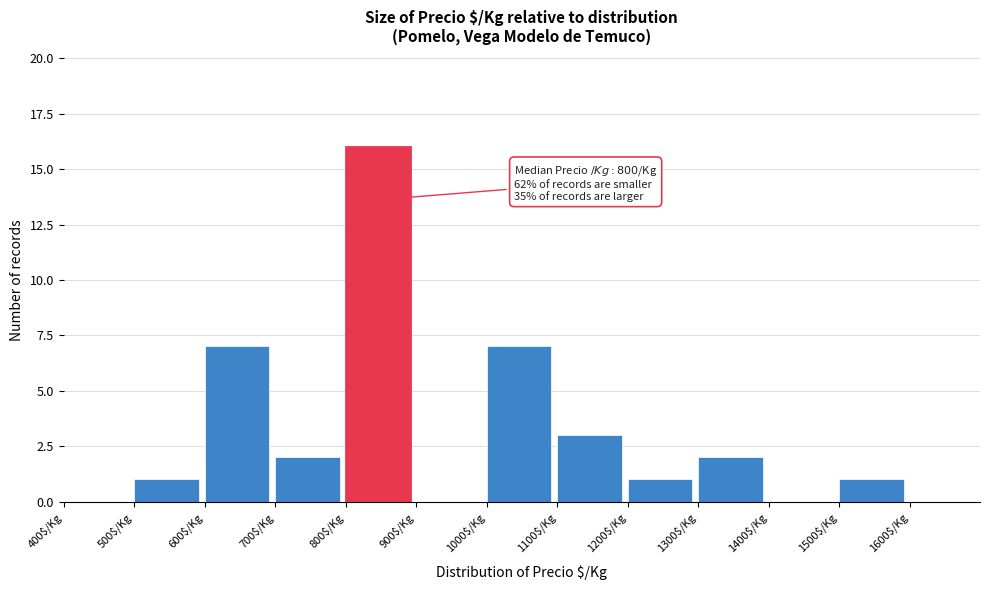

Which range on the x-axis has the tallest bar?

800 to 900